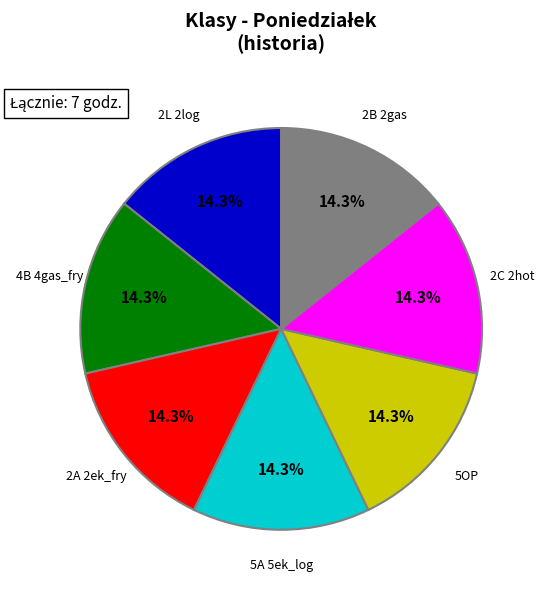

Is 2B 2gas the majority of the pie?

No